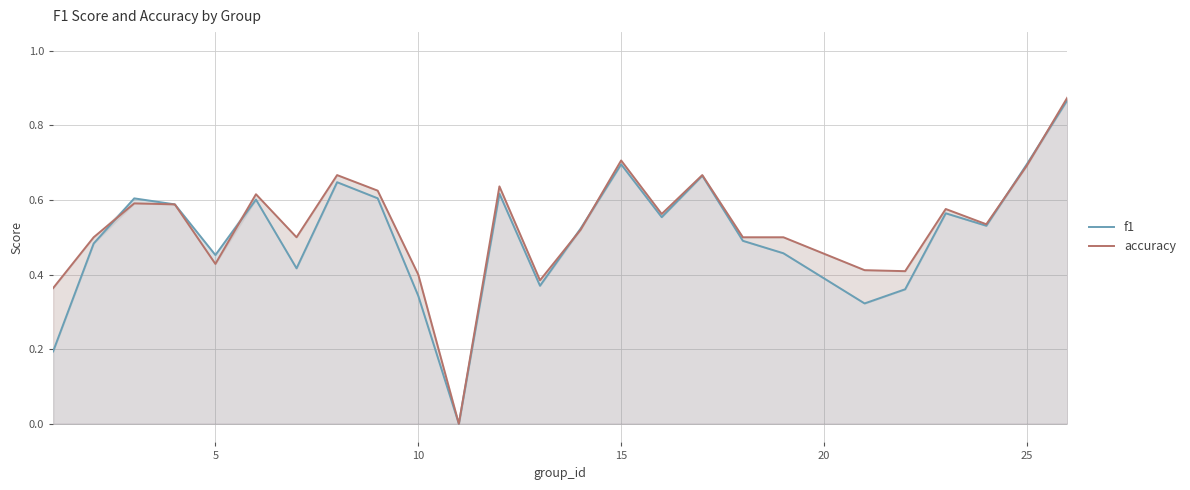

What is the difference between the maximum and minimum values in the accuracy series?

0.9